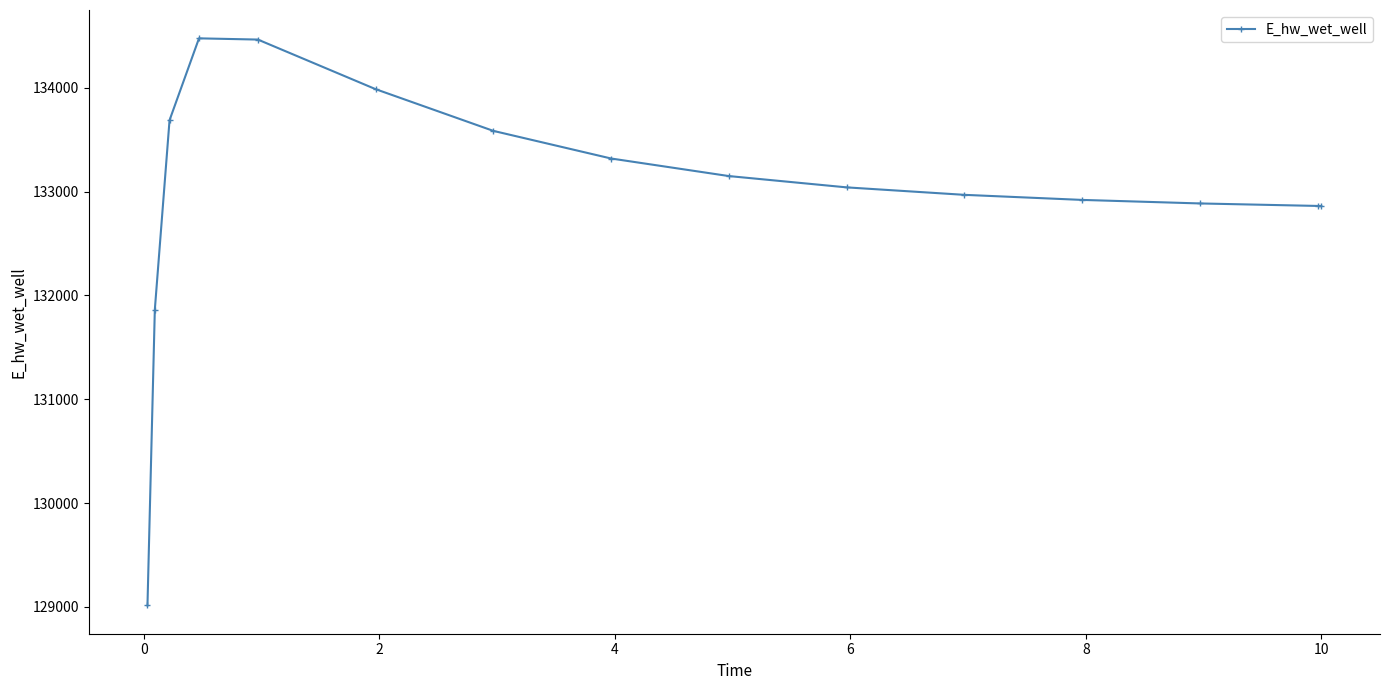

What is the sum of all values?

1995095.3